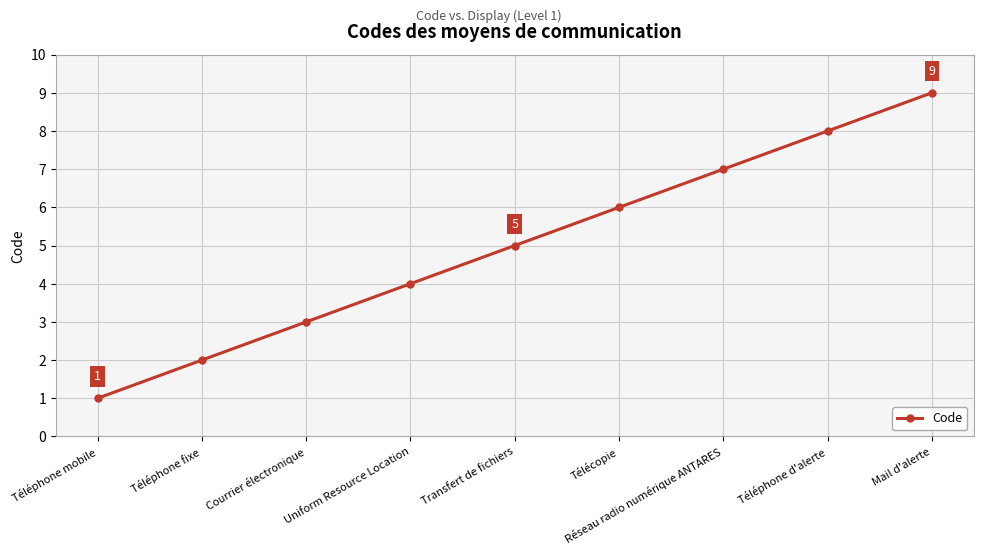

True or false: there are more than 1 points higher than both neighbors.

False